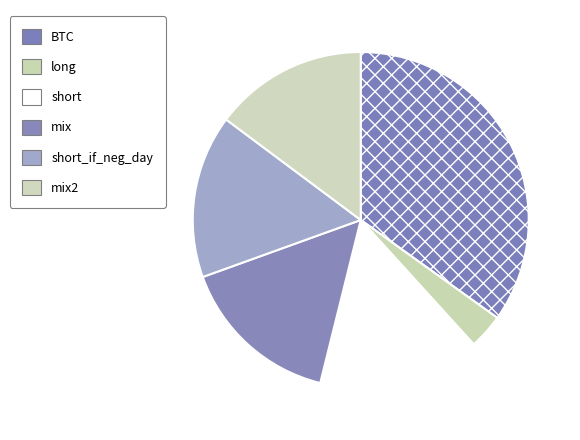

Is there any slice that represents more than half of the pie?

No